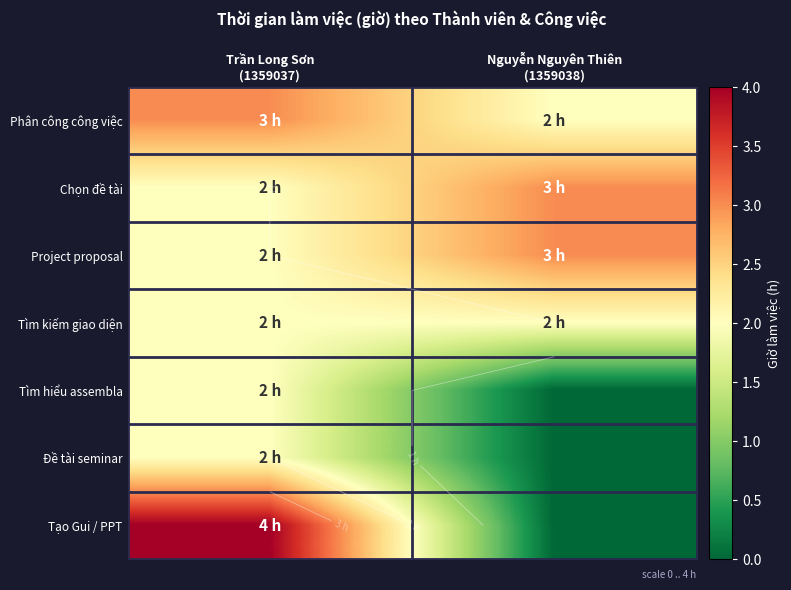

Which category has the lowest value across all series?

Nguyễn Nguyên Thiên
(1359038)